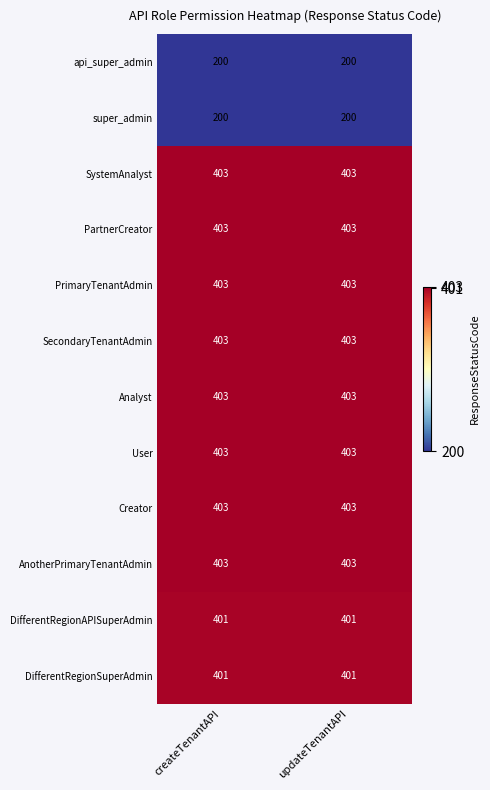

Reading left to right, what are all the values shown in this chart?

api_super_admin: createTenantAPI=200	updateTenantAPI=200
super_admin: createTenantAPI=200	updateTenantAPI=200
SystemAnalyst: createTenantAPI=403	updateTenantAPI=403
PartnerCreator: createTenantAPI=403	updateTenantAPI=403
PrimaryTenantAdmin: createTenantAPI=403	updateTenantAPI=403
SecondaryTenantAdmin: createTenantAPI=403	updateTenantAPI=403
Analyst: createTenantAPI=403	updateTenantAPI=403
User: createTenantAPI=403	updateTenantAPI=403
Creator: createTenantAPI=403	updateTenantAPI=403
AnotherPrimaryTenantAdmin: createTenantAPI=403	updateTenantAPI=403
DifferentRegionAPISuperAdmin: createTenantAPI=401	updateTenantAPI=401
DifferentRegionSuperAdmin: createTenantAPI=401	updateTenantAPI=401